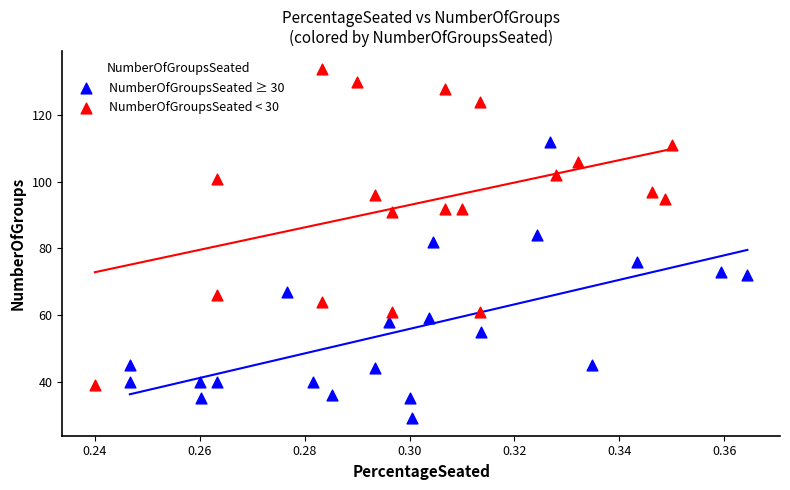

Which series reaches the maximum Y coordinate?

NumberOfGroupsSeated < 30